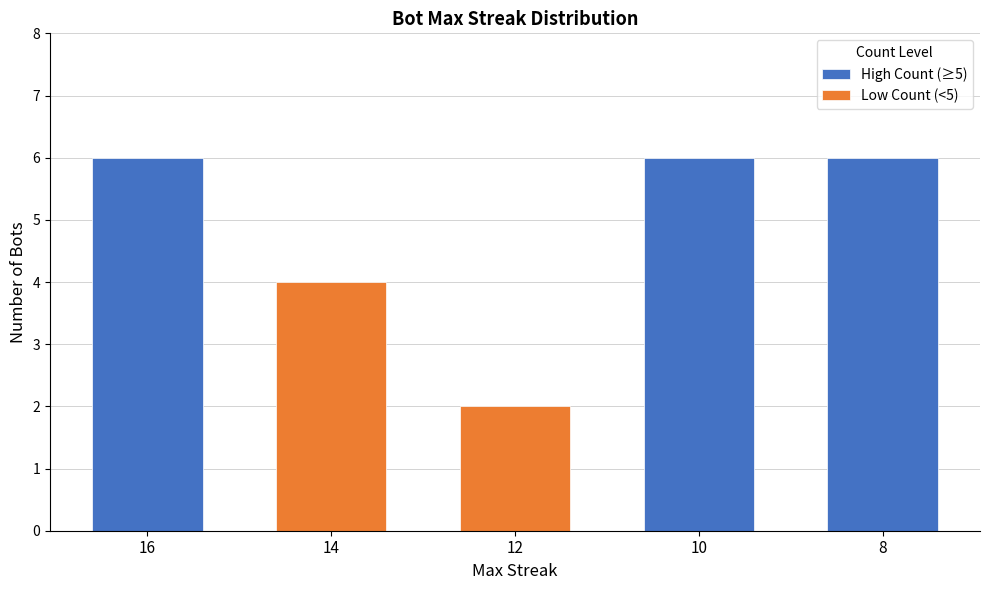

Which series changed the most between 16 and 12?

High Count (≥5)